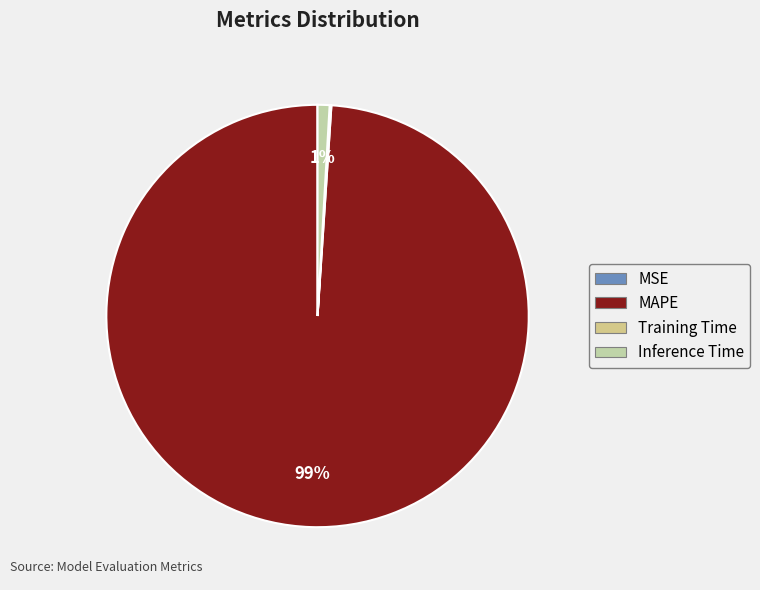

Rank the categories by value from lowest to highest.

MSE, Training Time, Inference Time, MAPE